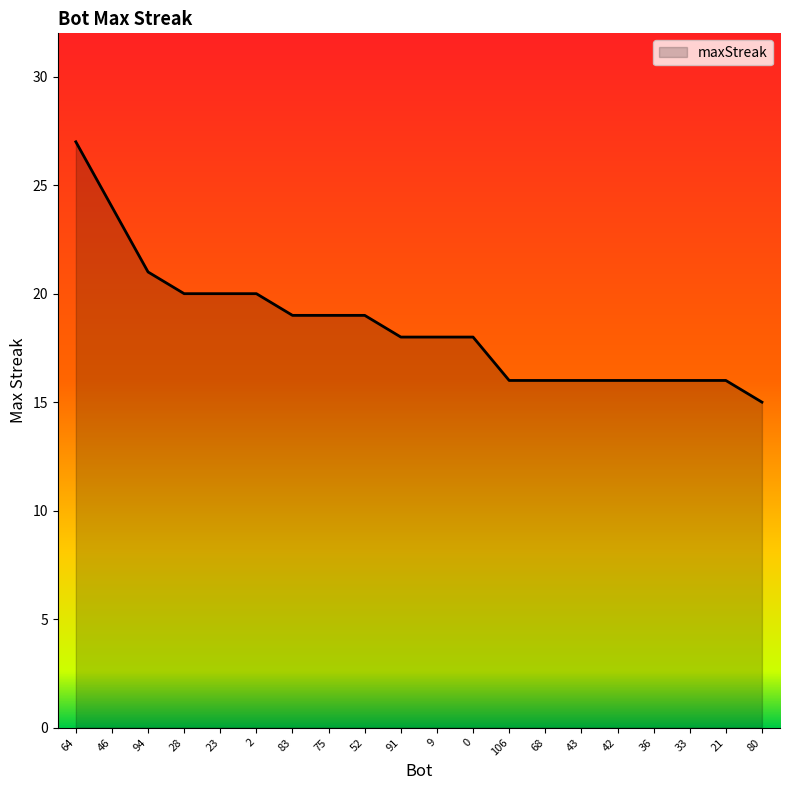

At which category does the chart reach its peak across all series?

64